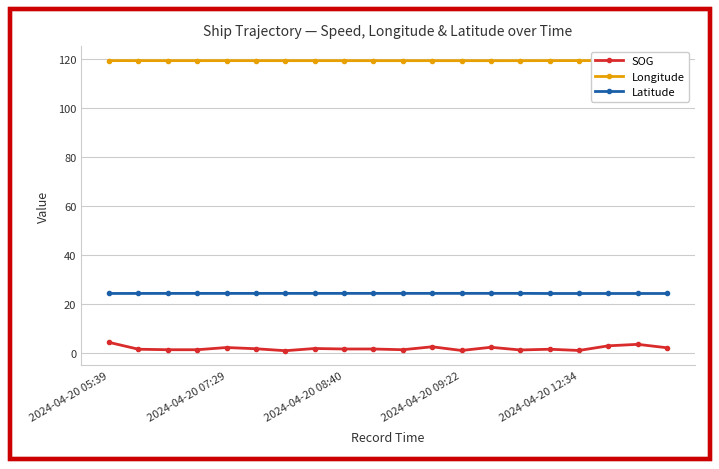

True or false: Latitude and SOG cross at least once.

False